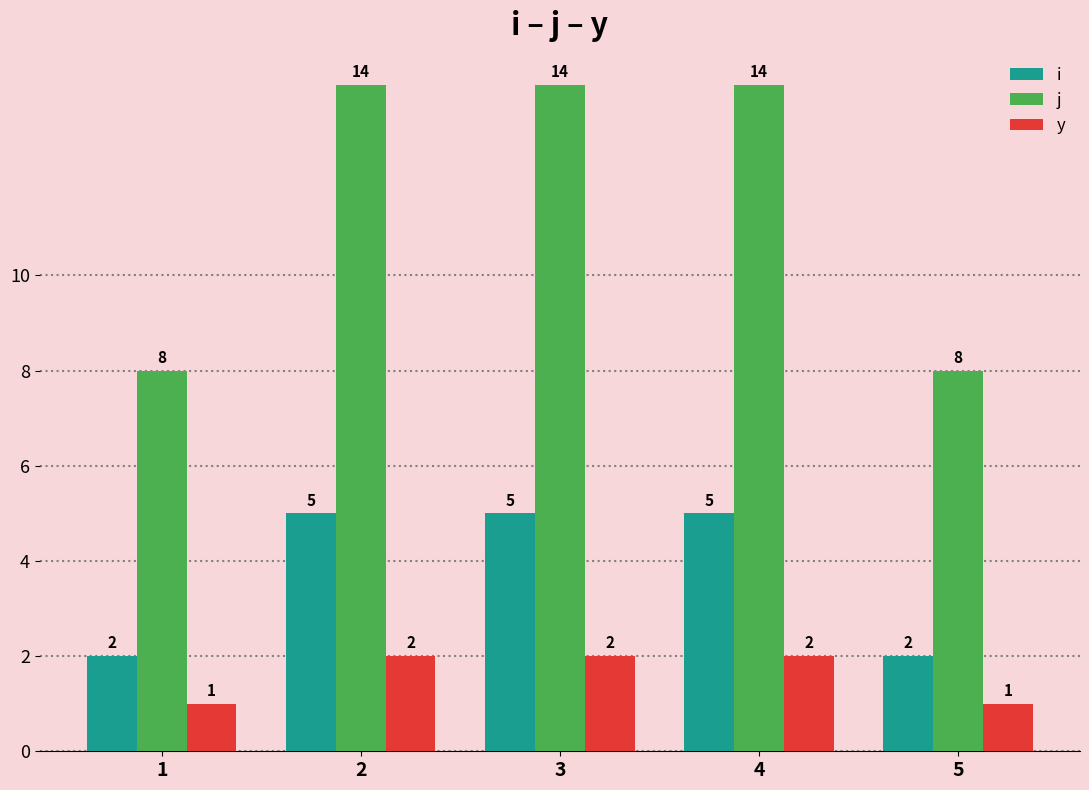

How many categories are shown in the chart?

5